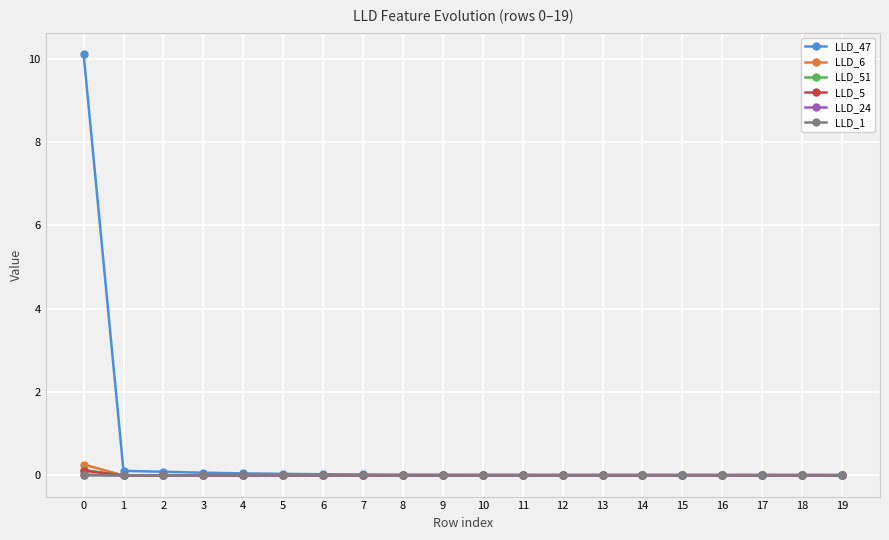

How many lines are shown in the chart?

6